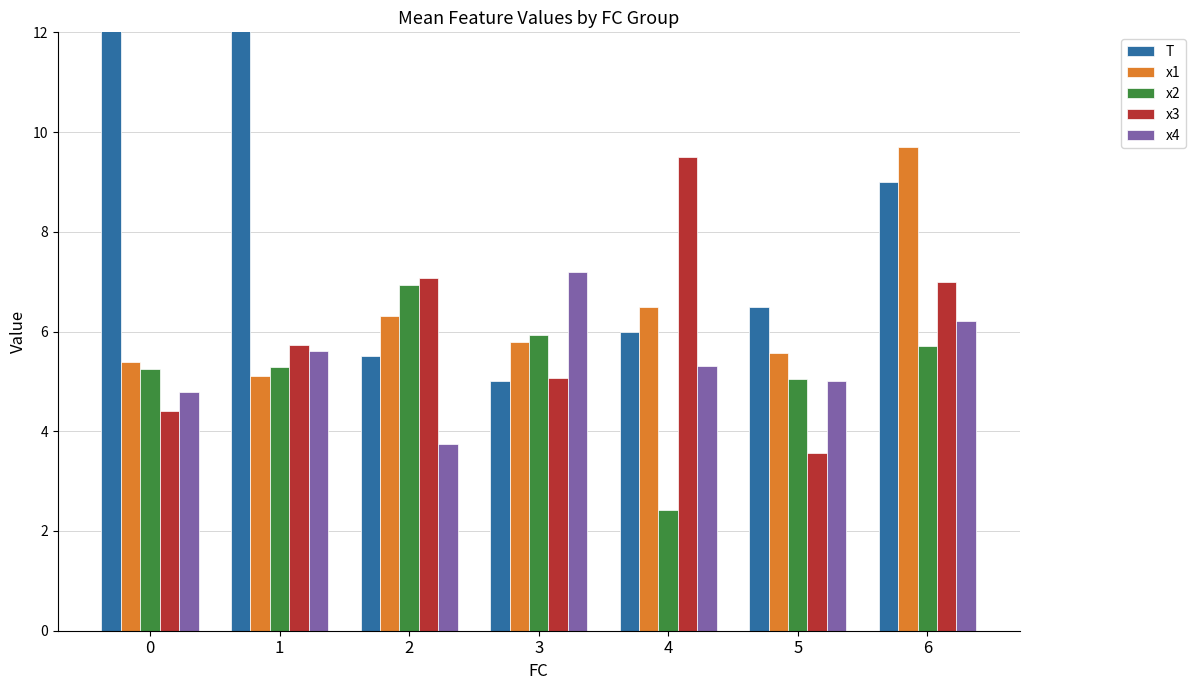

The value of x2 at 5 is 2.3. True or false?

False